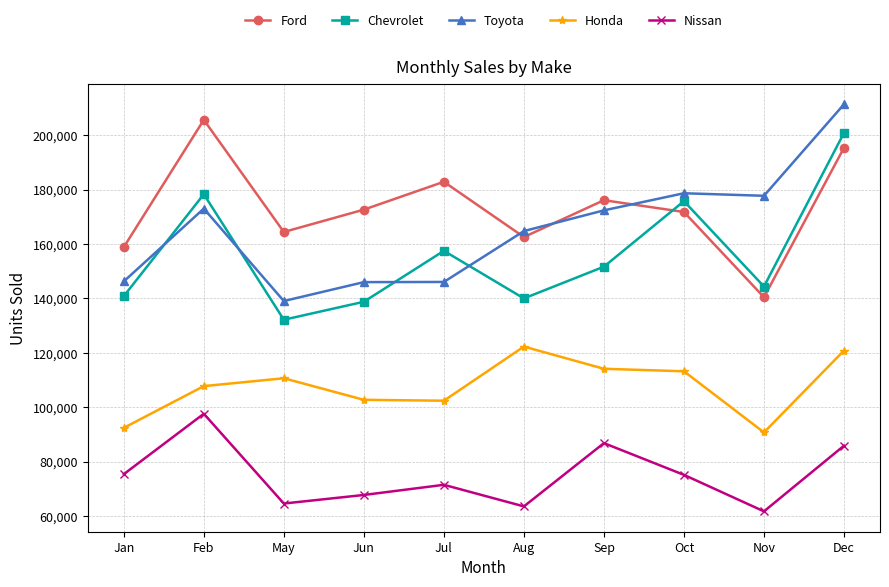

Count the number of data series in this chart.

5